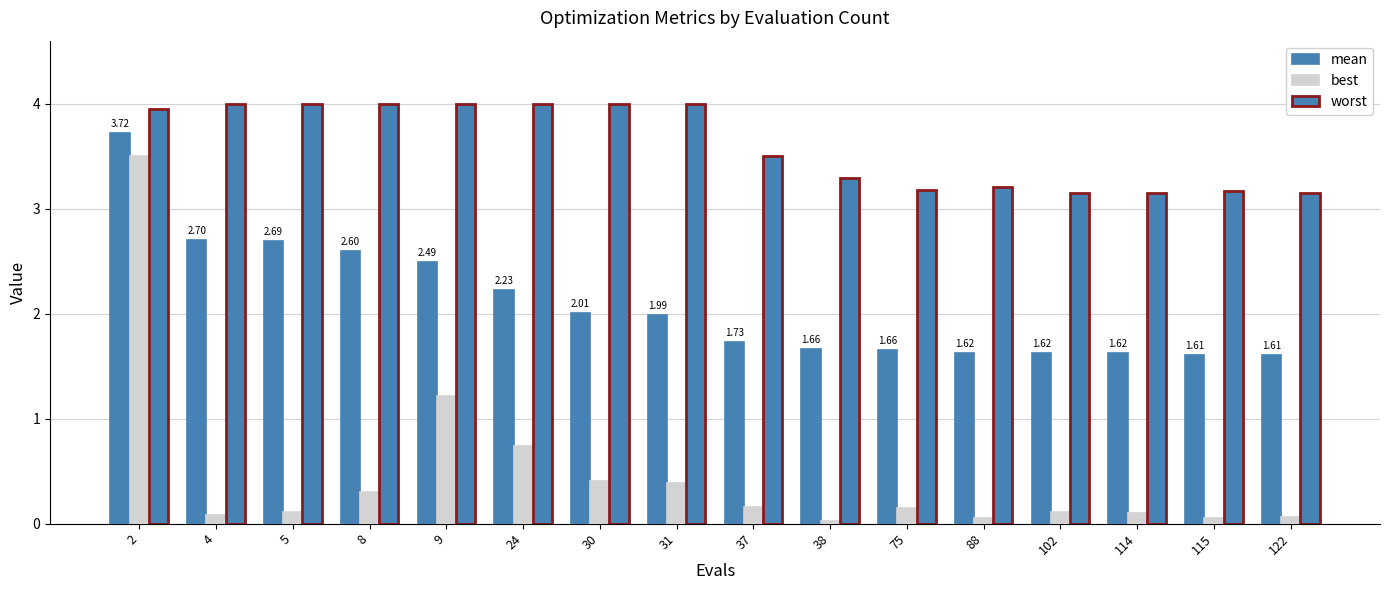

Are the bars horizontal?

No